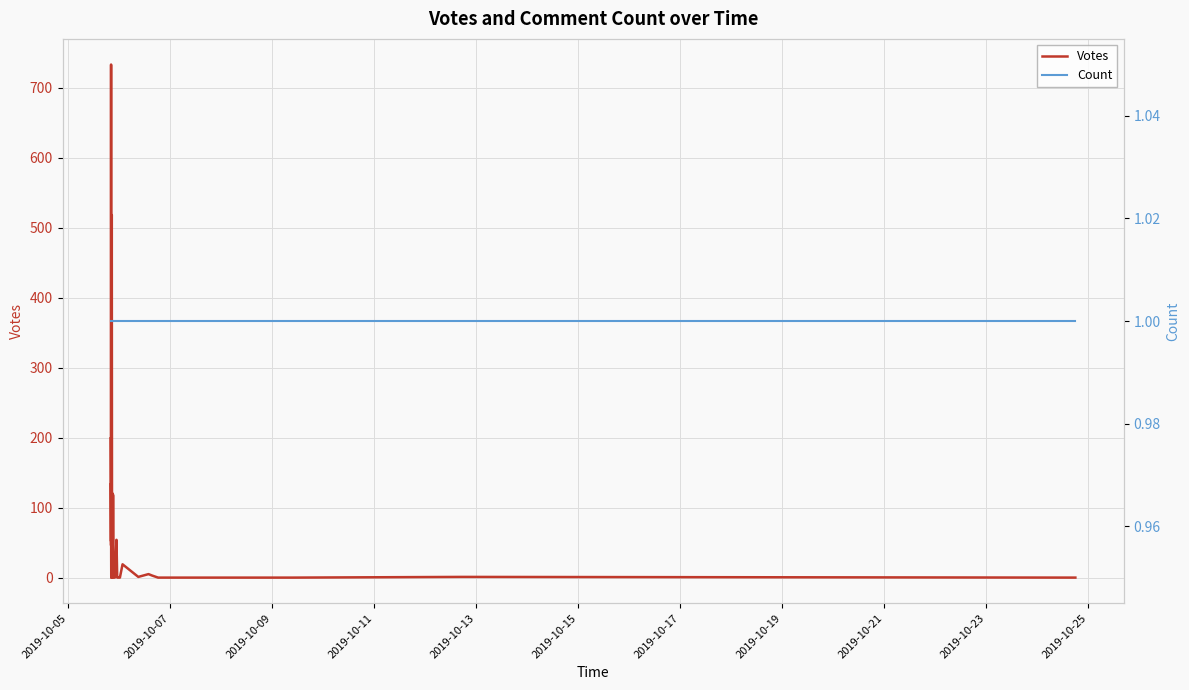

What is the maximum value for Count?

1